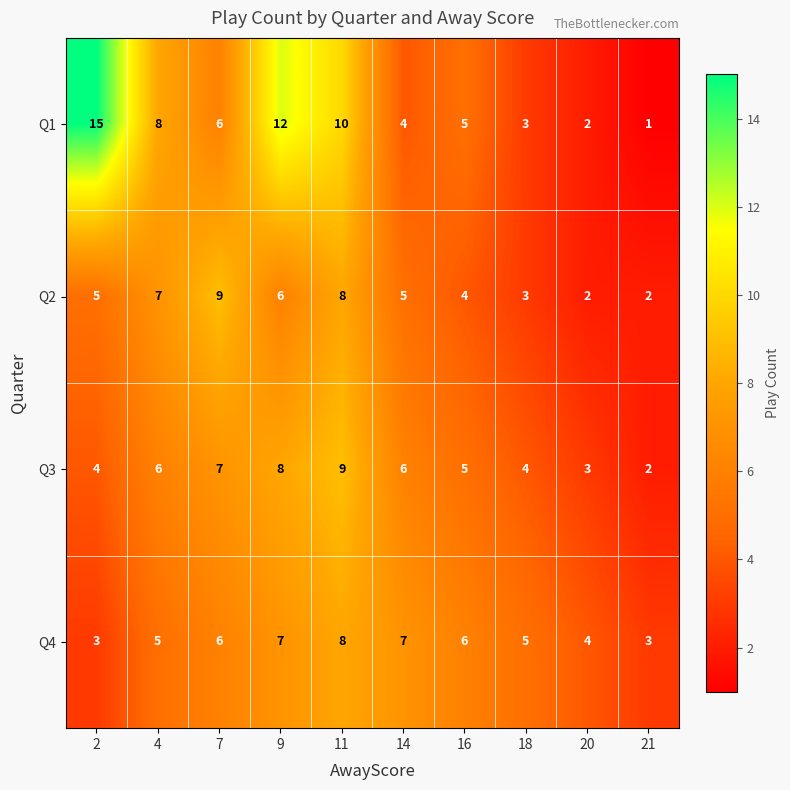

At which label is Q1 closest to 8?

4